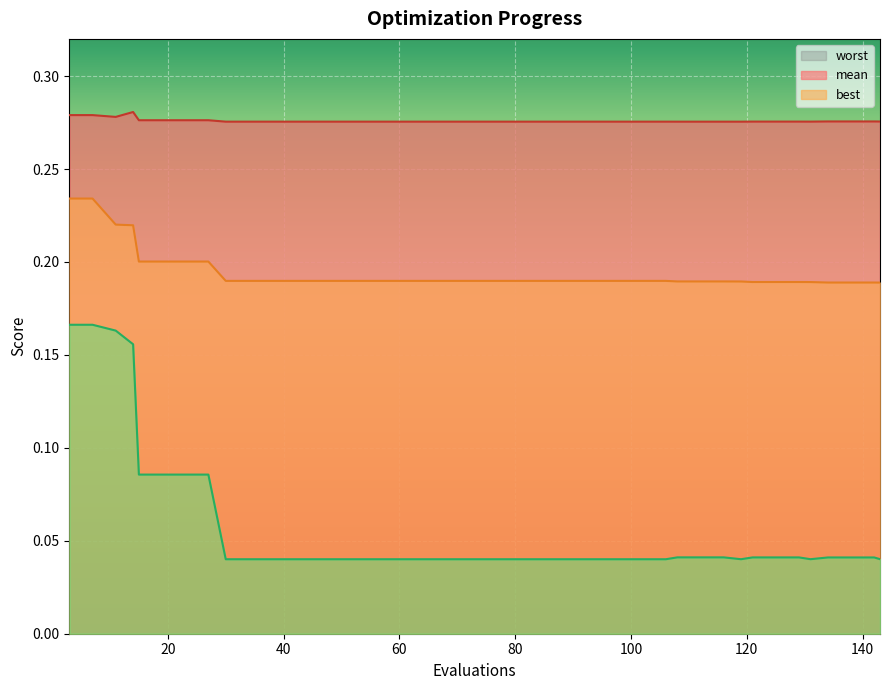

The value of worst at 38 is 0.3. True or false?

True